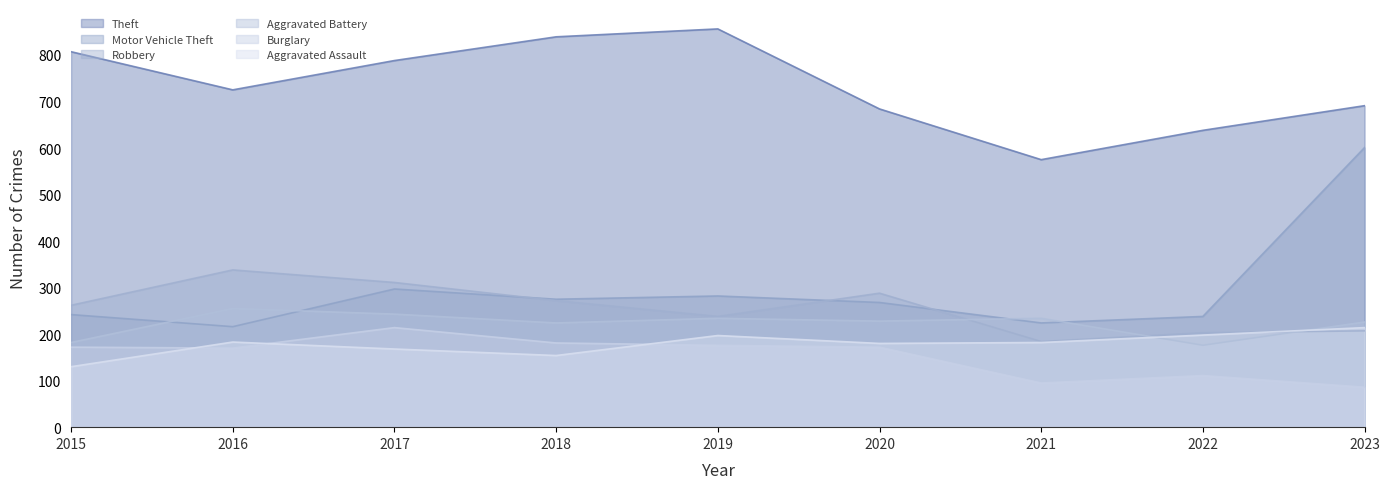

How many data points in Theft are less than 725?

4